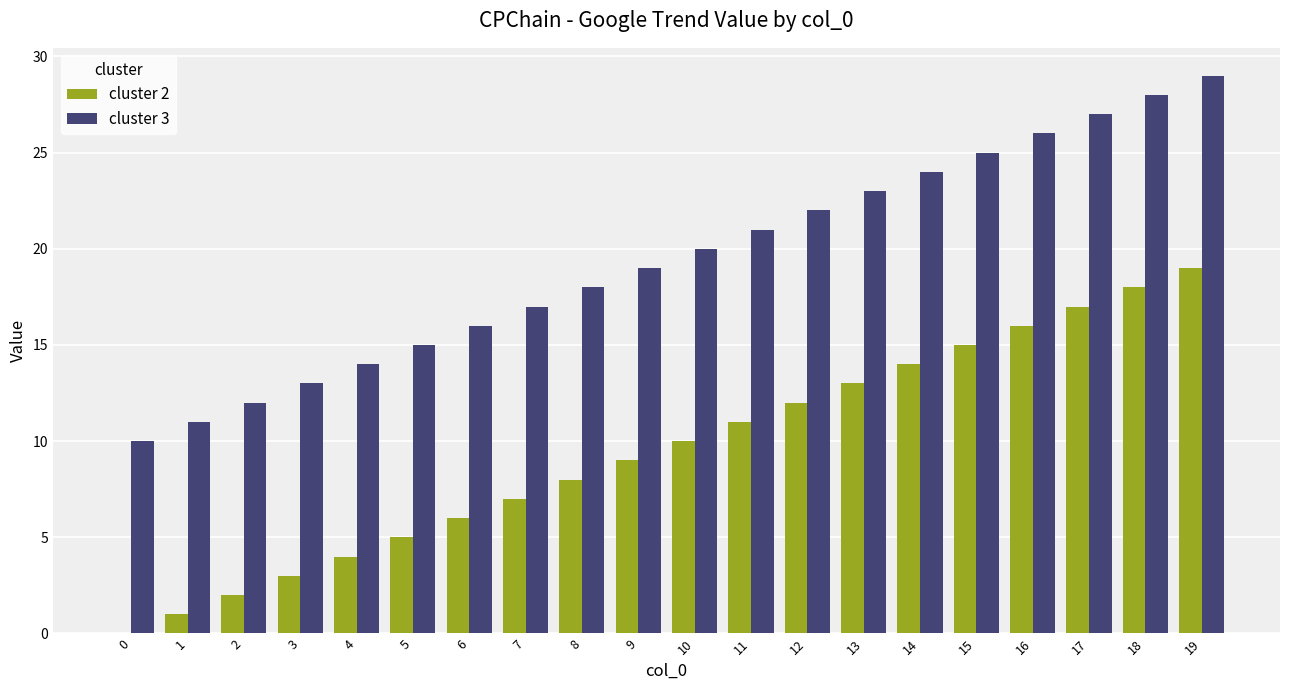

At which category does the chart reach its peak across all series?

19